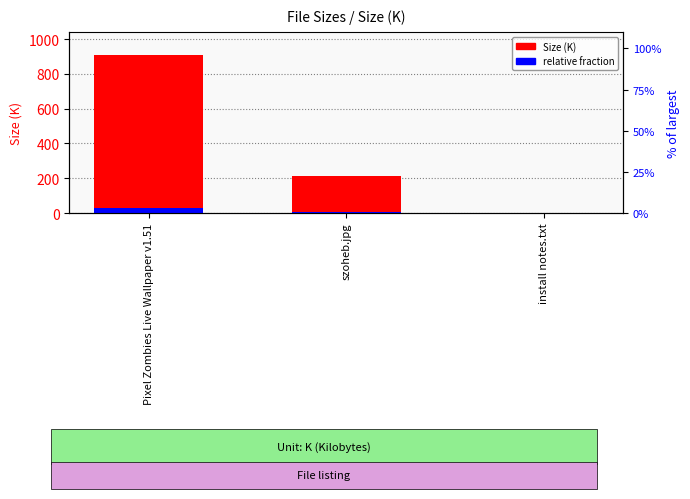

What is the value of the Size (K) bar at the 3rd from the left?

1.4